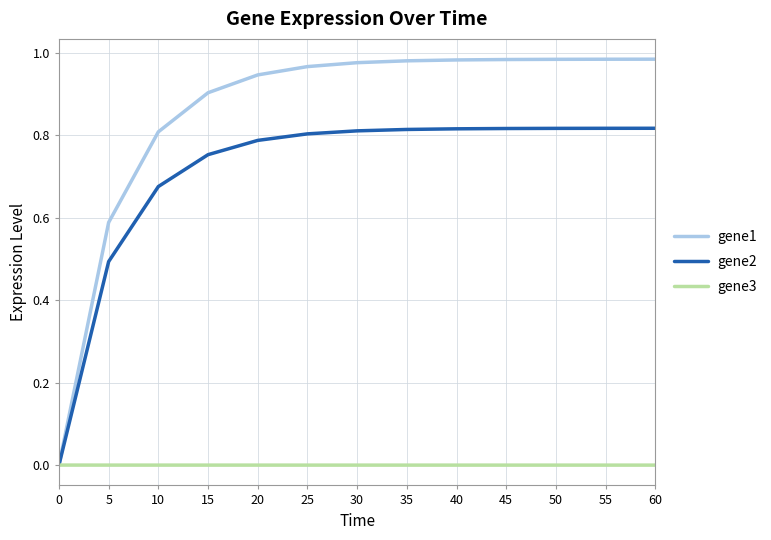

Is it true that gene3 equals -0.0 at 5?

True